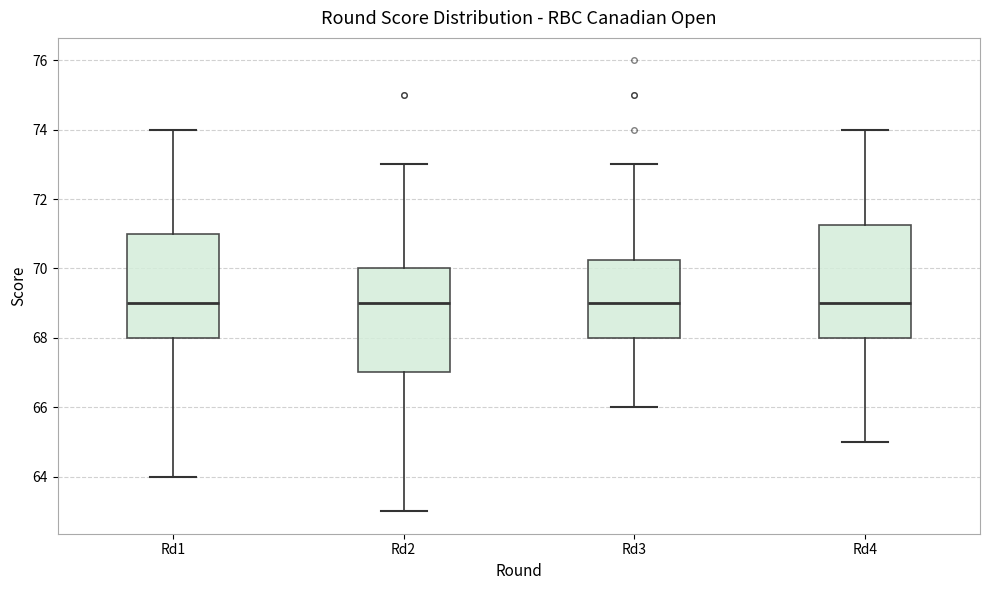

Reading left to right, transcribe this box plot: for each box, give where its median line is, the range the box spans, and where its two whiskers end, as read against the y-axis. The values are not printed on the chart, so give them approximately, as read against the axis.

Rd1: median 69.0, box 68.0 to 71.0, whiskers 64.0 to 74.0
Rd2: median 69.0, box 67.0 to 70.0, whiskers 63.0 to 73.0
Rd3: median 69.0, box 68.0 to 70.2, whiskers 66.0 to 73.0
Rd4: median 69.0, box 68.0 to 71.2, whiskers 65.0 to 74.0